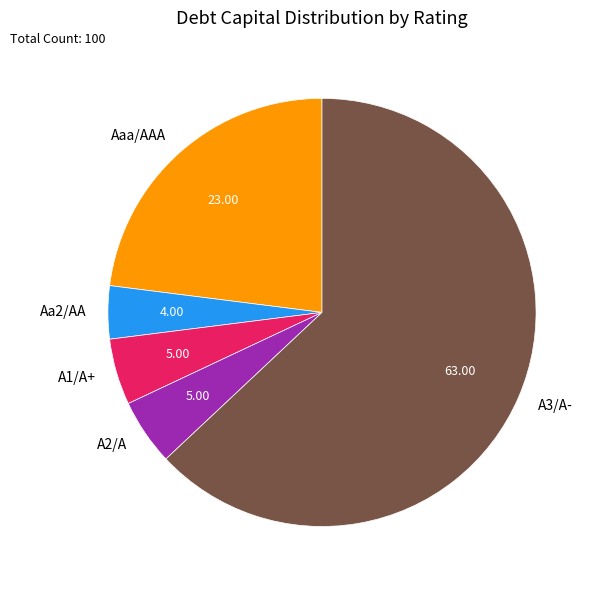

Combined, do Aa2/AA and A1/A+ account for over 50%?

No